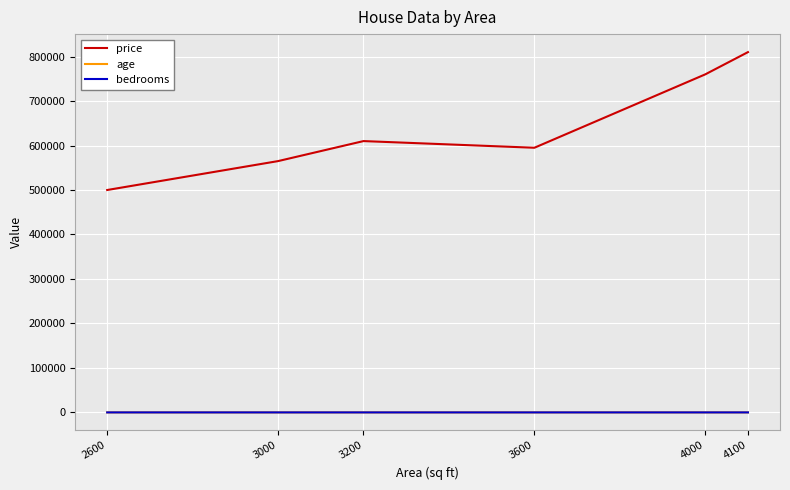

What is the approximate value of age at 3600?

30